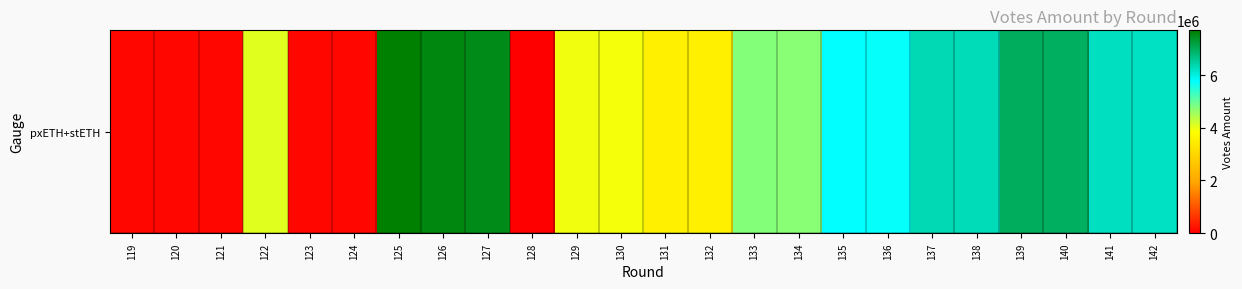

Reading right to left, list all the values displayed in this chart.

142=6202710.9	141=6232821.2	140=6957961.1	139=6991737.7	138=6287694.9	137=6318217.7	136=5715865.0	135=5743611.9	134=4728588.1	133=4751542.4	132=3527665.2	131=3544789.8	130=3935474.3	129=3954578.6	128=0.0	127=7510336.4	126=7546972.1	125=7694677.7	124=111904.9	123=112740.0	122=4069123.8	121=114410.2	120=115245.3	119=116080.4